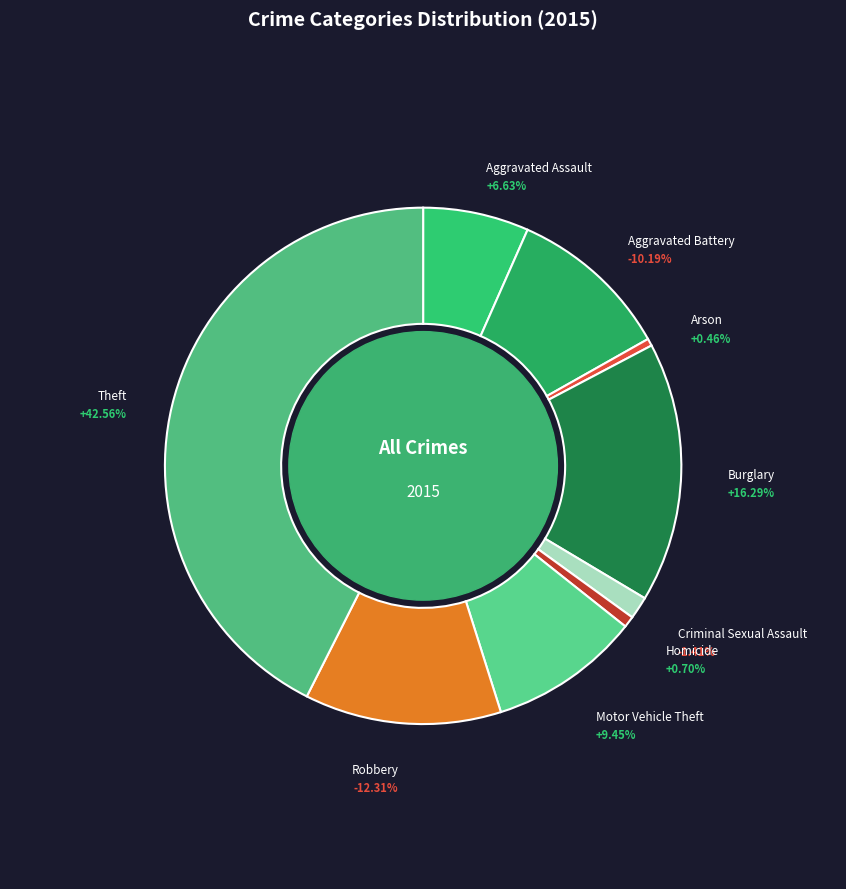

Does any single category account for the majority?

No